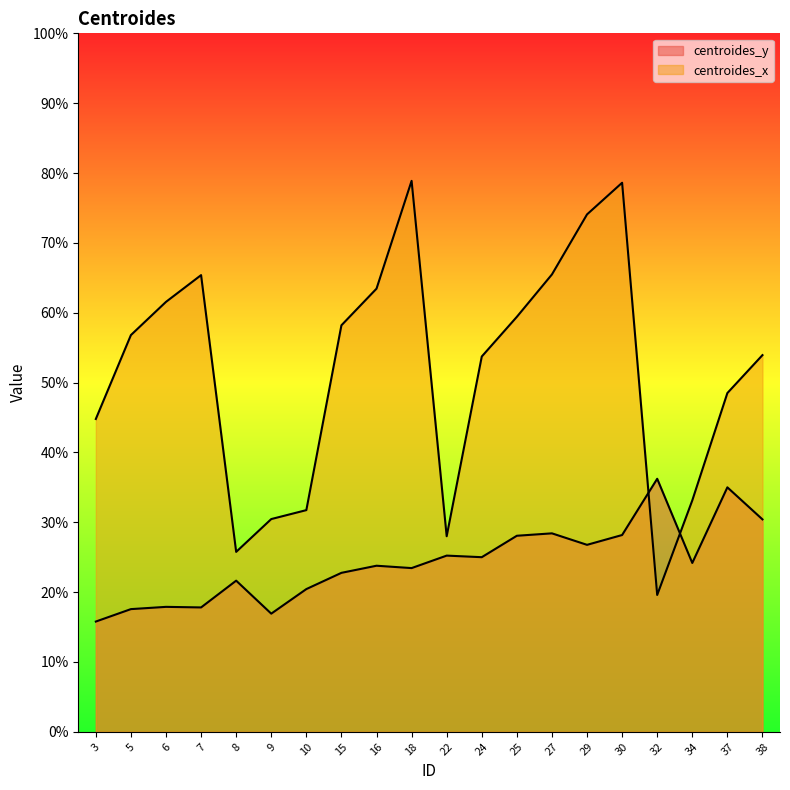

Is it true that centroides_y equals 22.8 at 15?

True